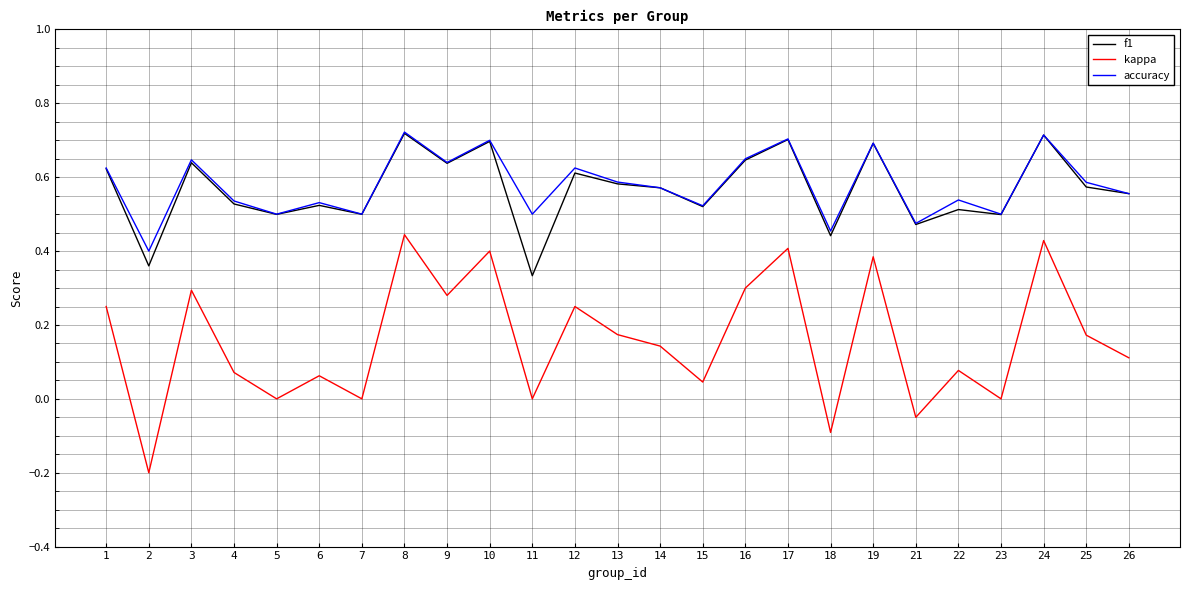

Is the value of f1 at 11 greater than the value of accuracy at 9?

No